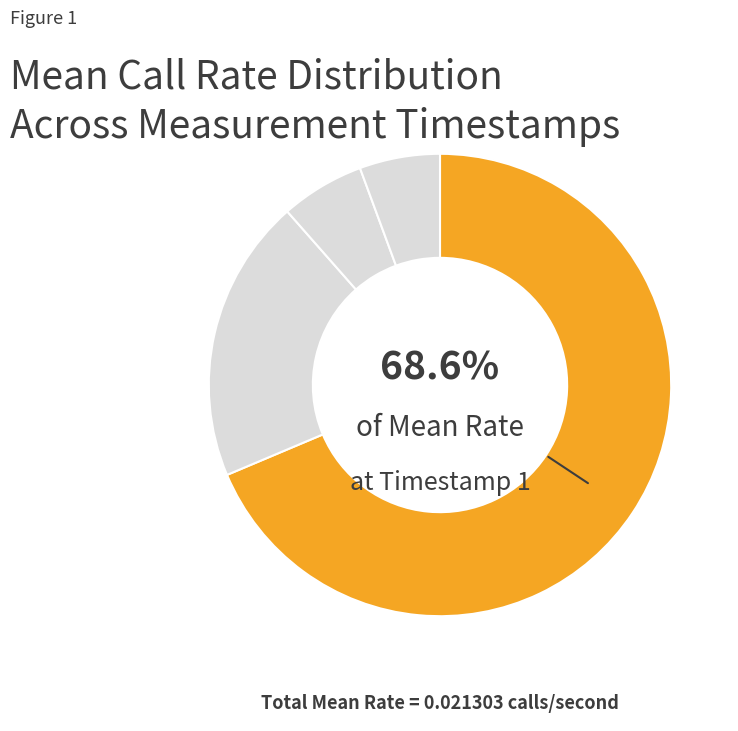

Which slice is the largest?

1519381976